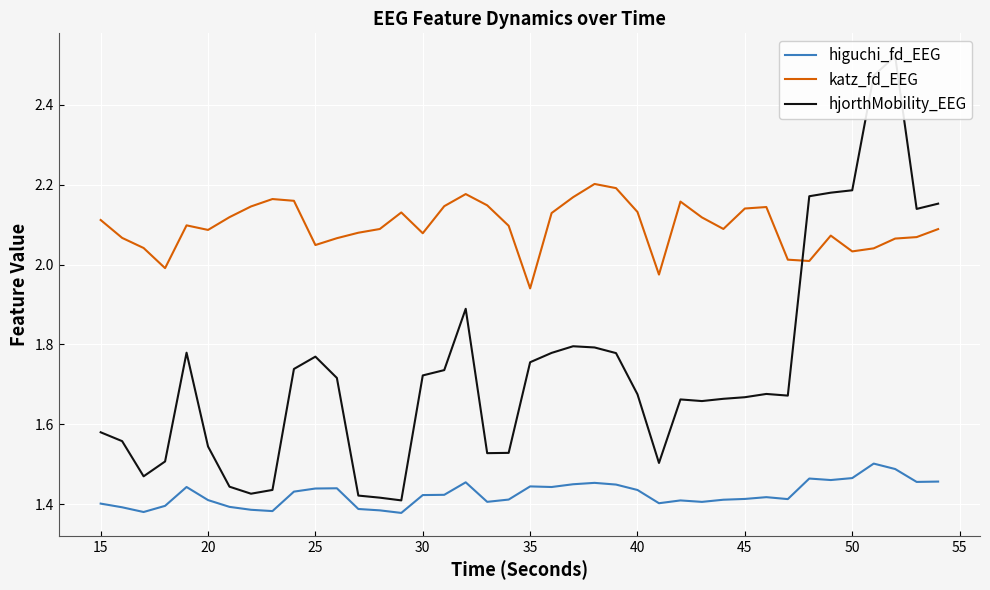

What is the maximum value for katz_fd_EEG?

2.2